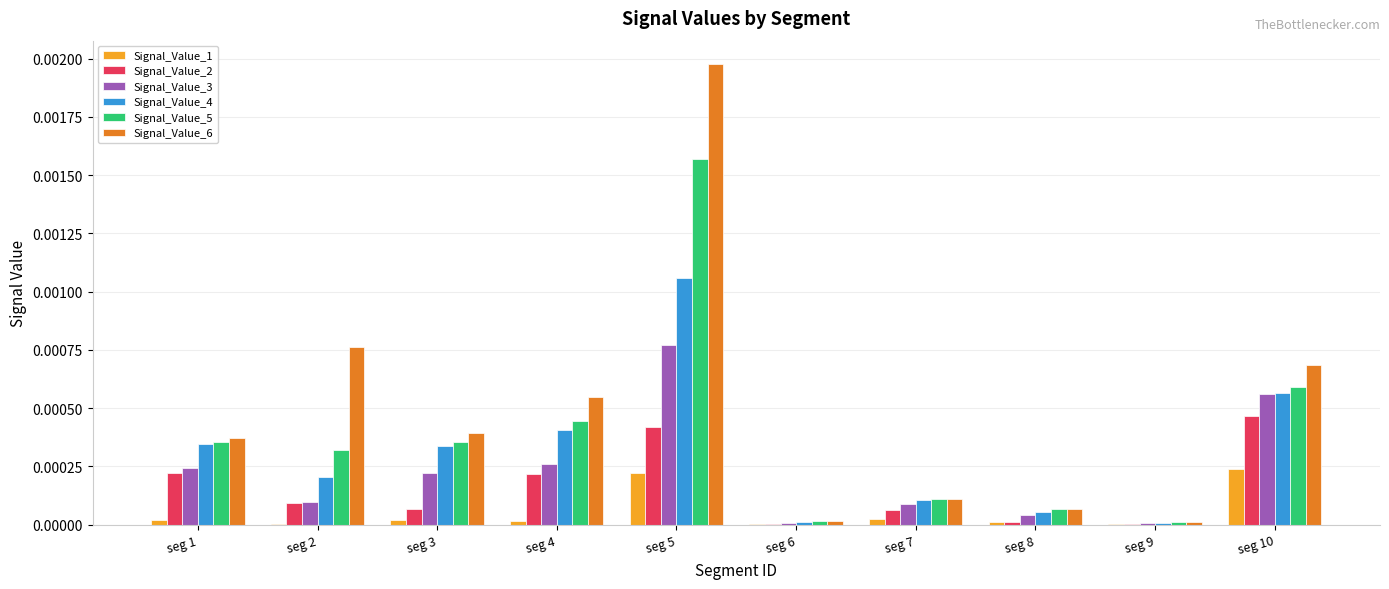

Is it true that Signal_Value_5 equals 0.0 at seg 4?

True